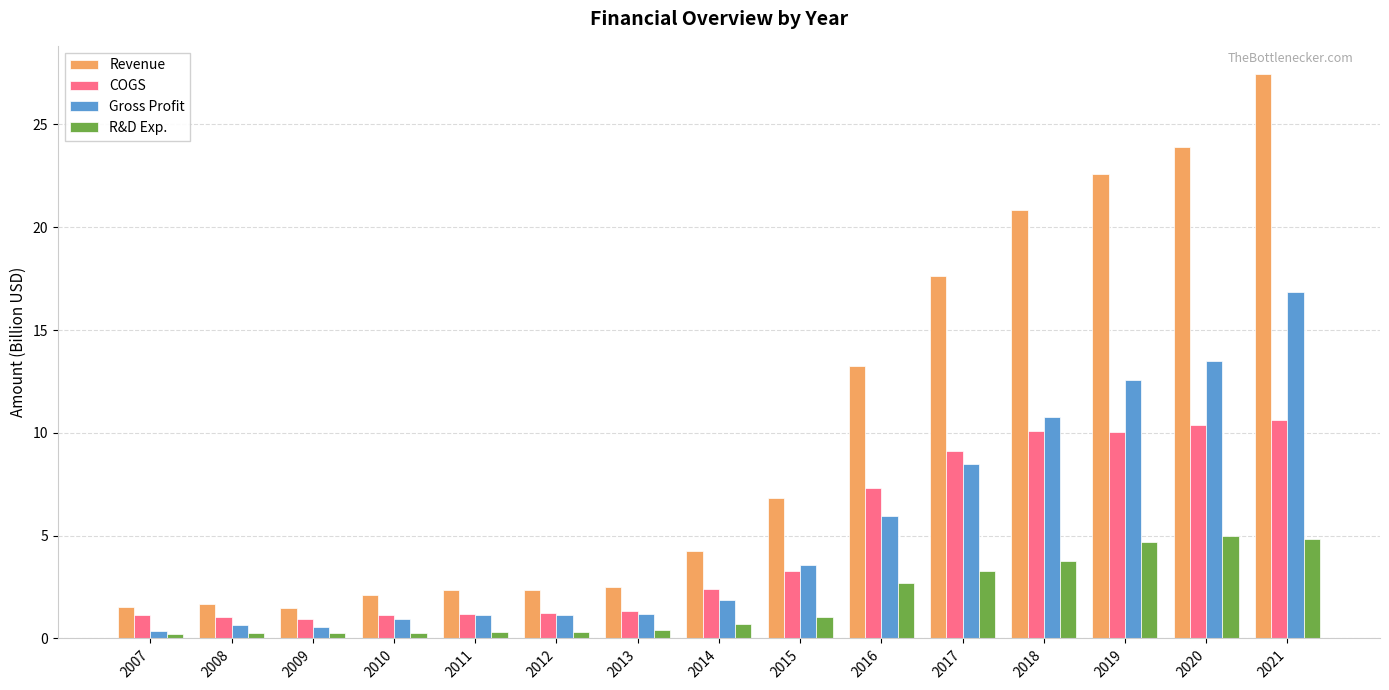

At which label does Revenue reach its peak?

2021